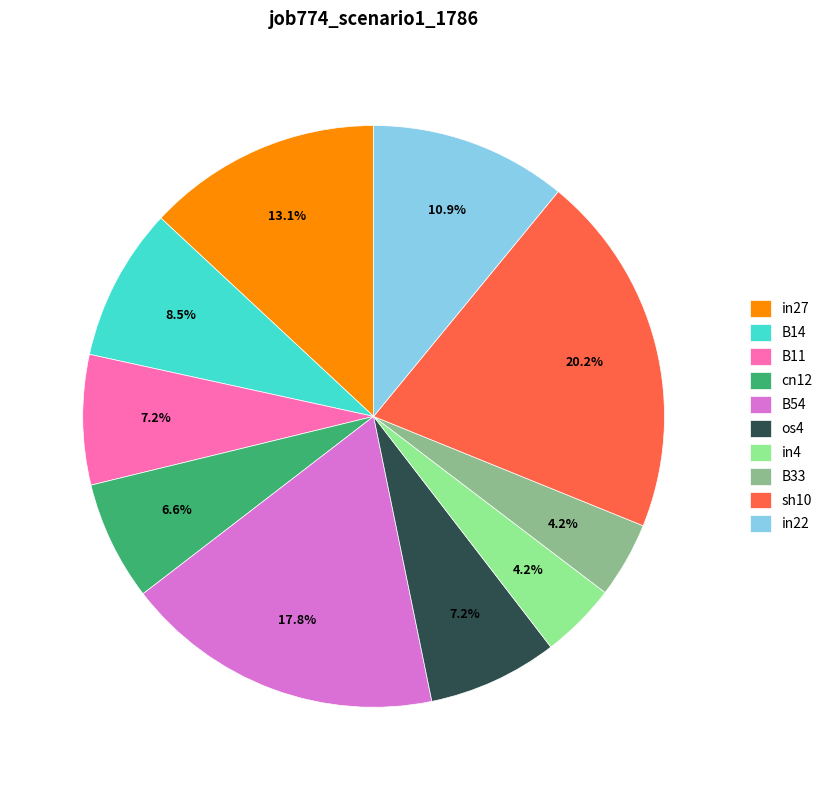

How much of the chart is everything except B11?

92.8%